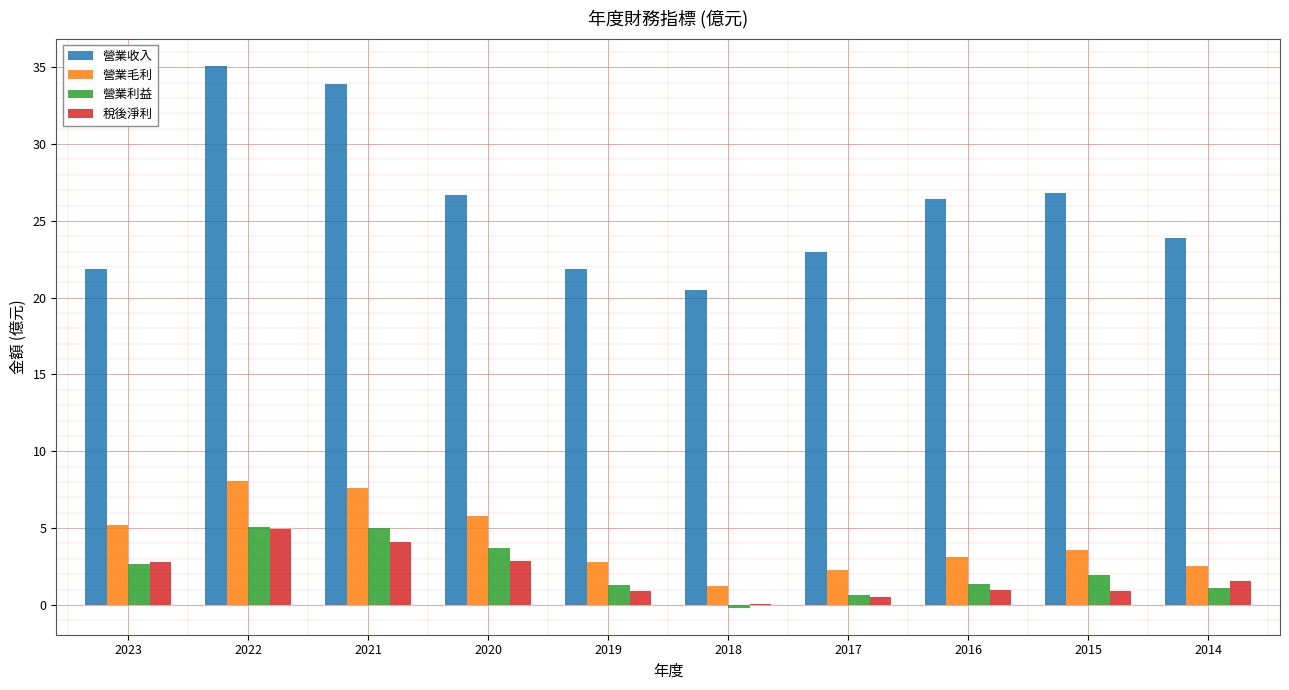

Read the 營業利益 value at 2014.

1.1